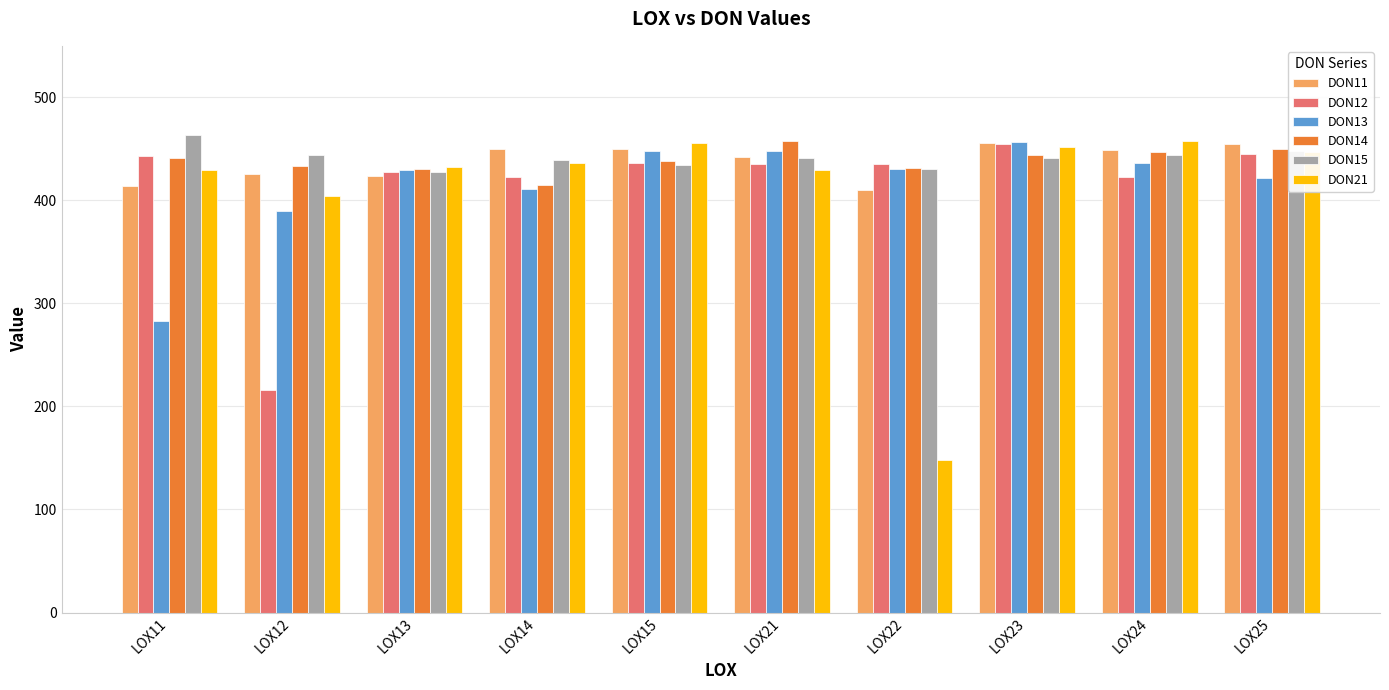

What is the value of the DON15 bar at the 10th from the left?

447.6